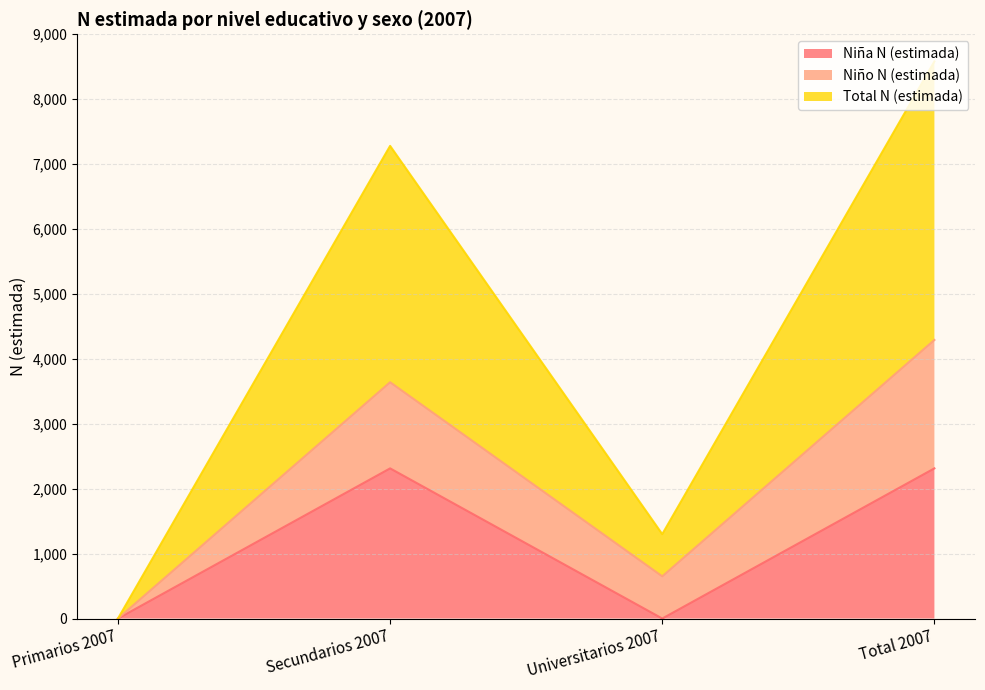

Is it true that Niña N (estimada) equals -913 at Universitarios 2007?

False